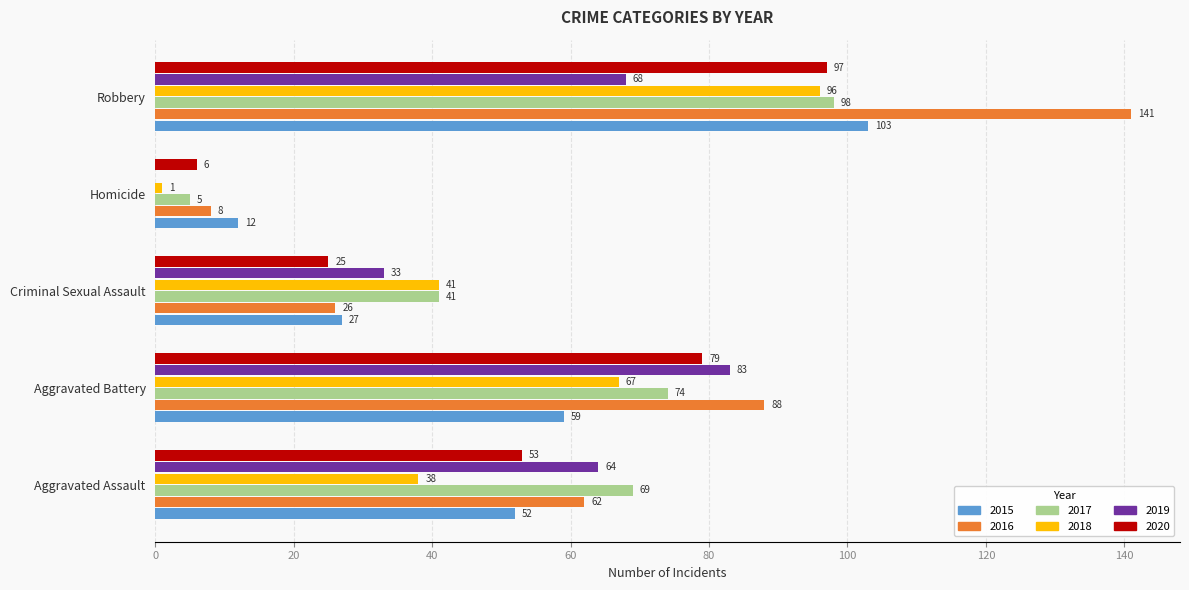

Between Aggravated Assault and Robbery, which series saw the biggest shift?

2016